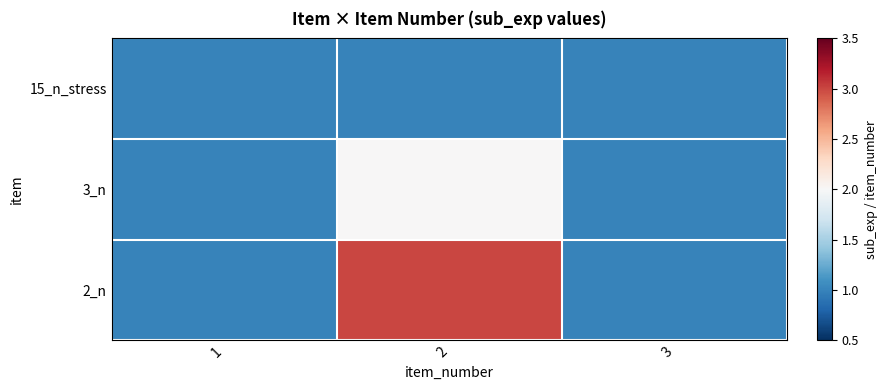

How many categories are shown in the chart?

3